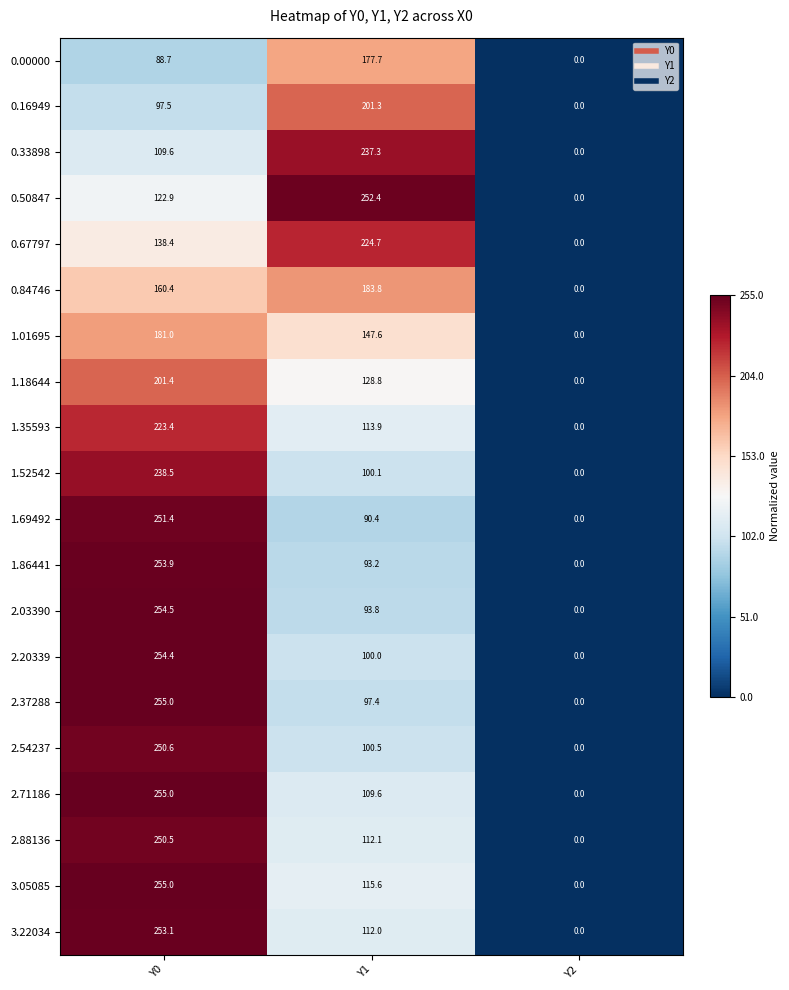

Which label corresponds to the smallest value in the chart?

Y2